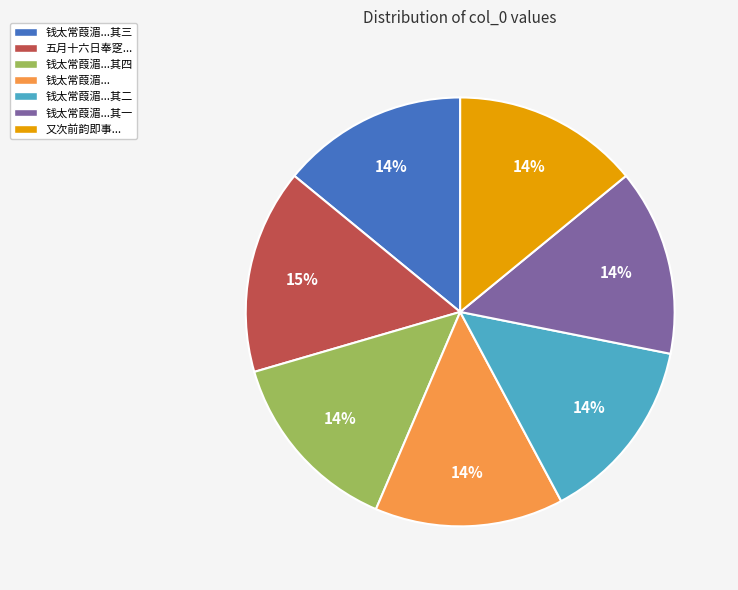

Is there any slice that represents more than half of the pie?

No